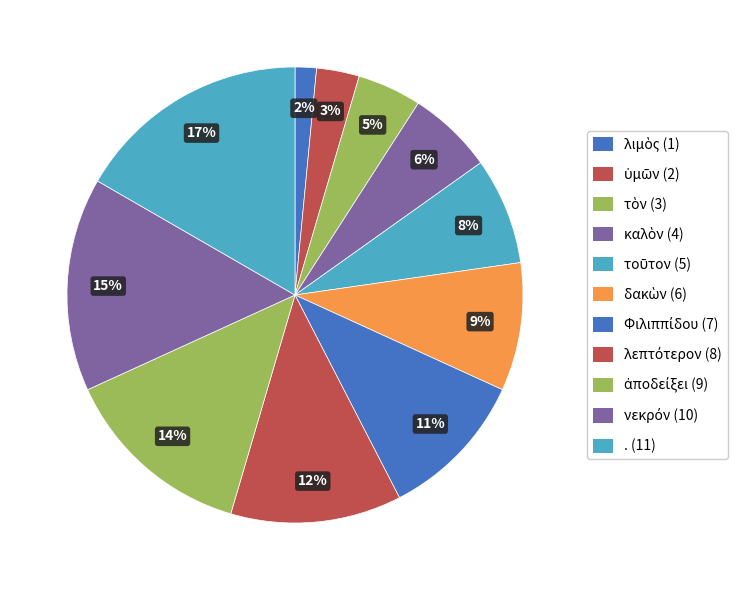

How many slices are in this pie chart?

11